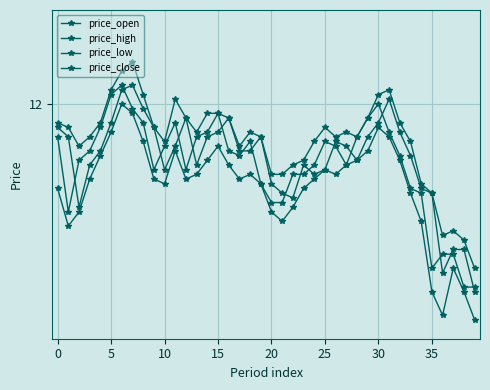

Which category has the highest value in the price_high series?

30